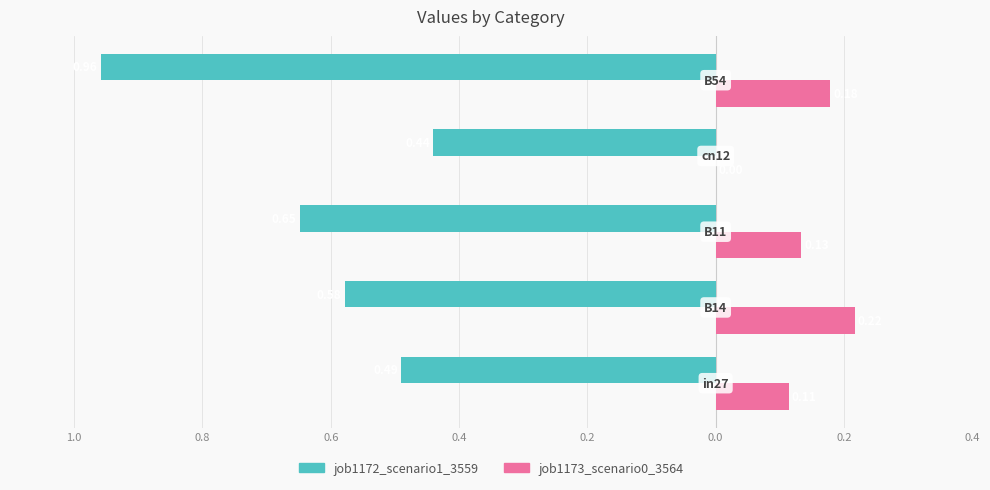

What are all the series names shown in the legend?

job1172_scenario1_3559, job1173_scenario0_3564